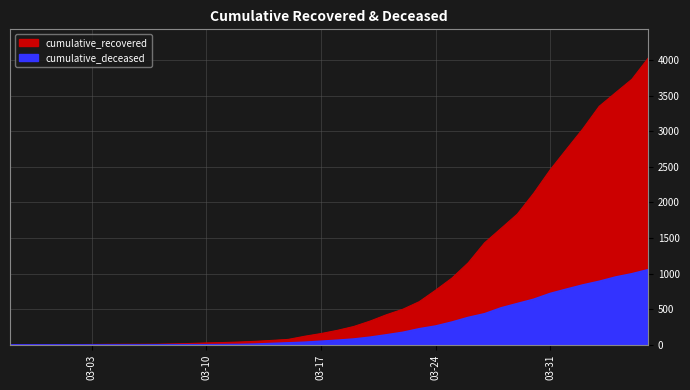

List the labels in order of cumulative_deceased value, largest first.

2020-04-06, 2020-04-05, 2020-04-04, 2020-04-03, 2020-04-02, 2020-04-01, 2020-03-31, 2020-03-30, 2020-03-29, 2020-03-28, 2020-03-27, 2020-03-26, 2020-03-25, 2020-03-24, 2020-03-23, 2020-03-22, 2020-03-21, 2020-03-20, 2020-03-19, 2020-03-18, 2020-03-17, 2020-03-16, 2020-03-15, 2020-03-14, 2020-03-13, 2020-03-12, 2020-03-11, 2020-03-08, 2020-03-09, 2020-03-10, 2020-03-07, 2020-02-27, 2020-02-28, 2020-02-29, 2020-03-01, 2020-03-02, 2020-03-03, 2020-03-04, 2020-03-05, 2020-03-06